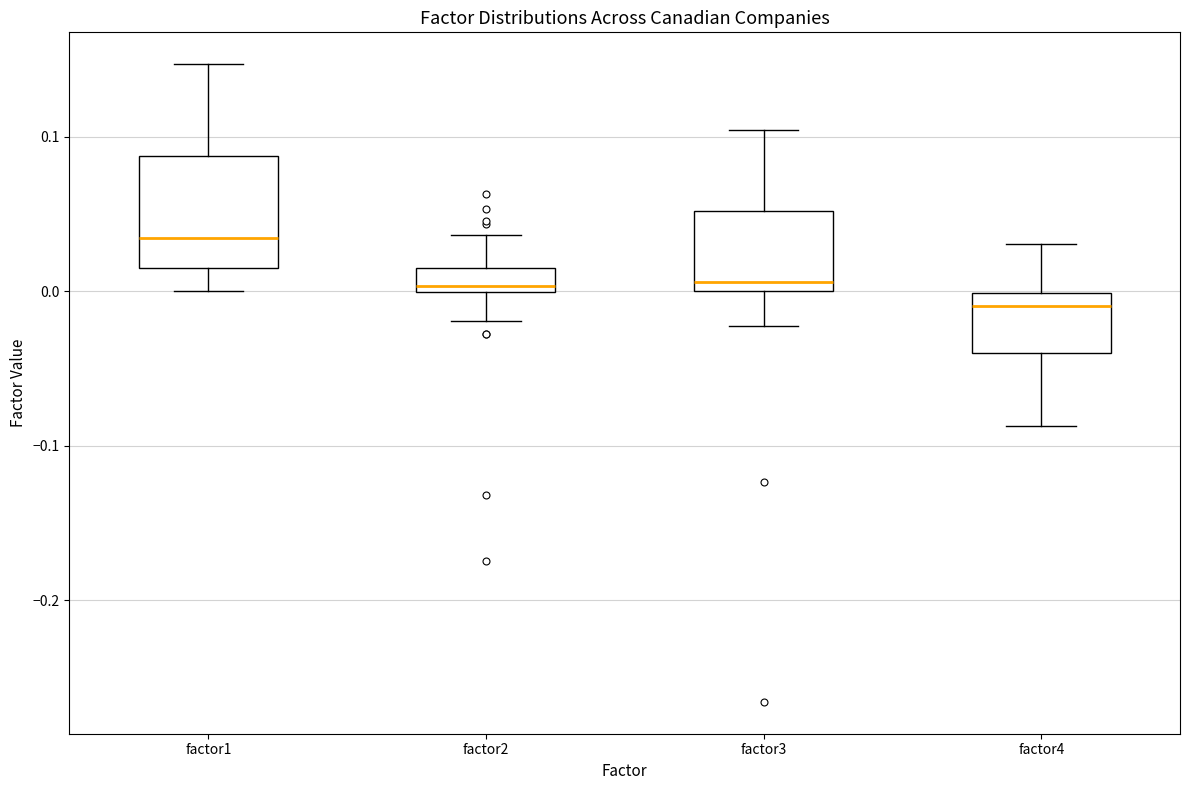

Where does the lower whisker of the box for factor4 end on the y-axis? The values are not printed on the chart, so give them approximately, as read against the axis.

-0.09